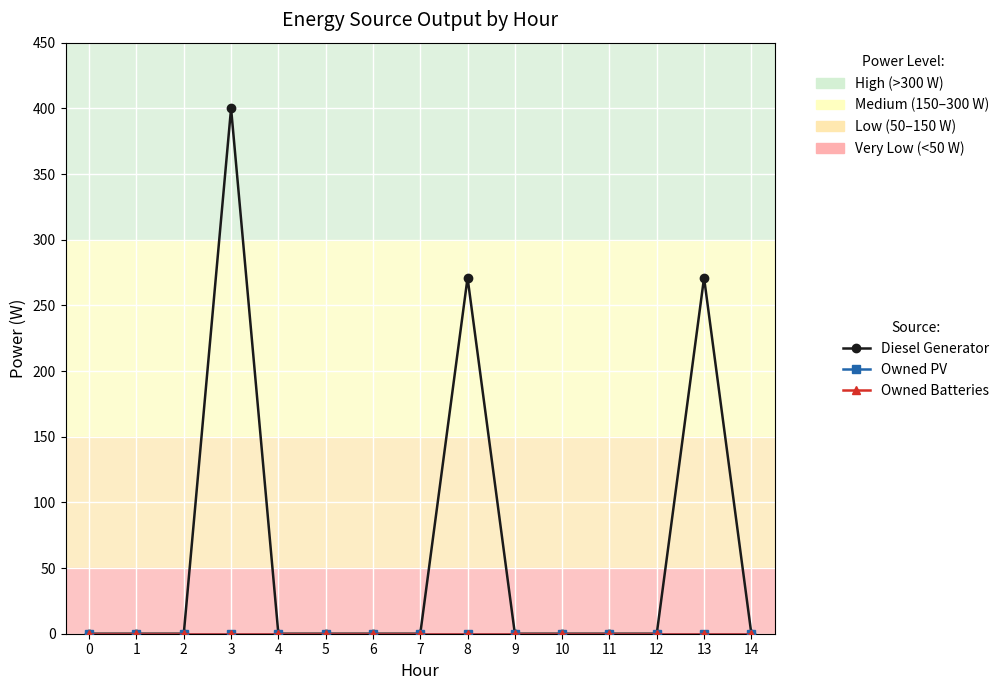

True or false: Owned PV and Owned Batteries intersect in this chart.

False